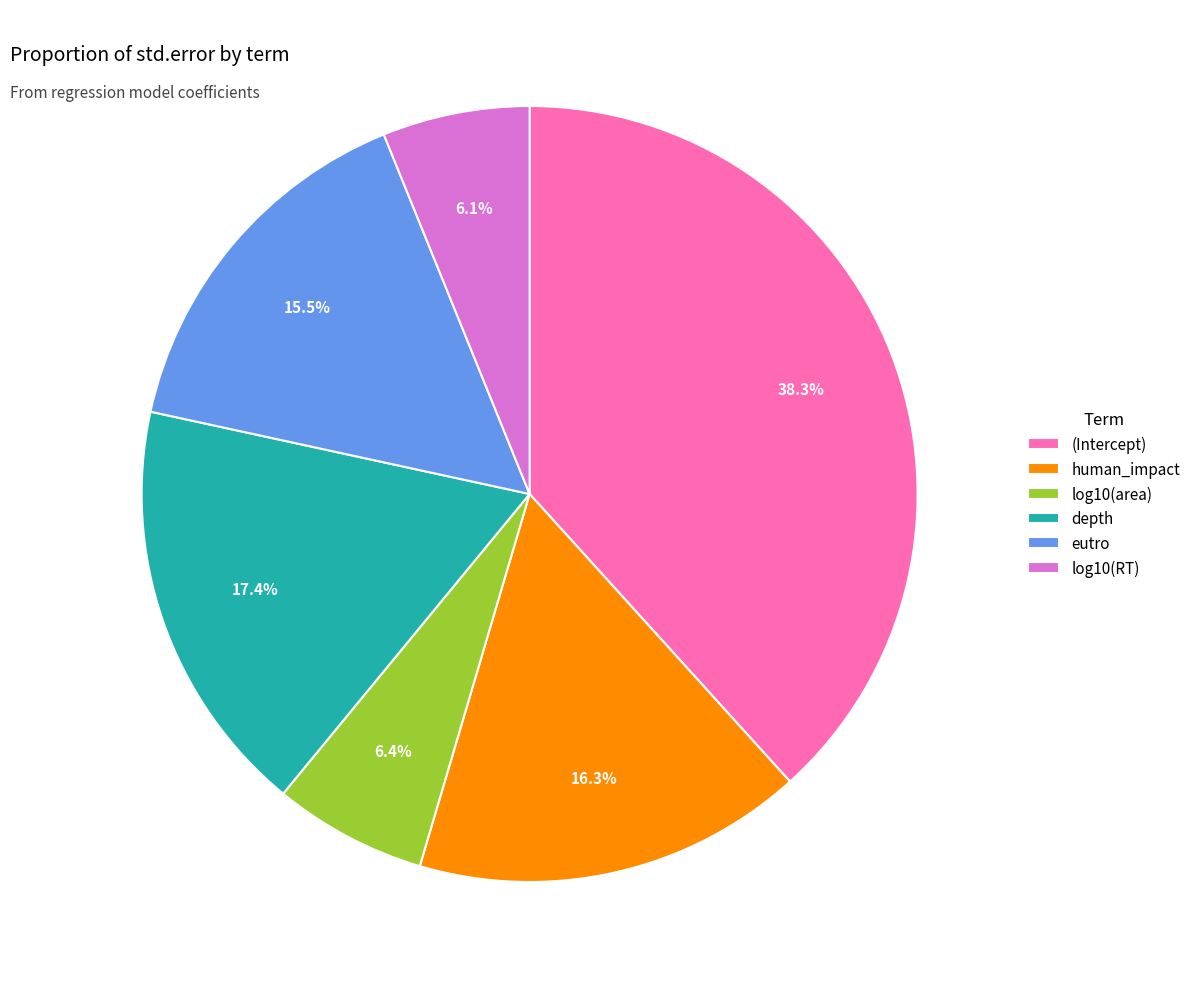

To the nearest percent, what is the difference between the log10(RT) and (Intercept) slice percentages?

32%